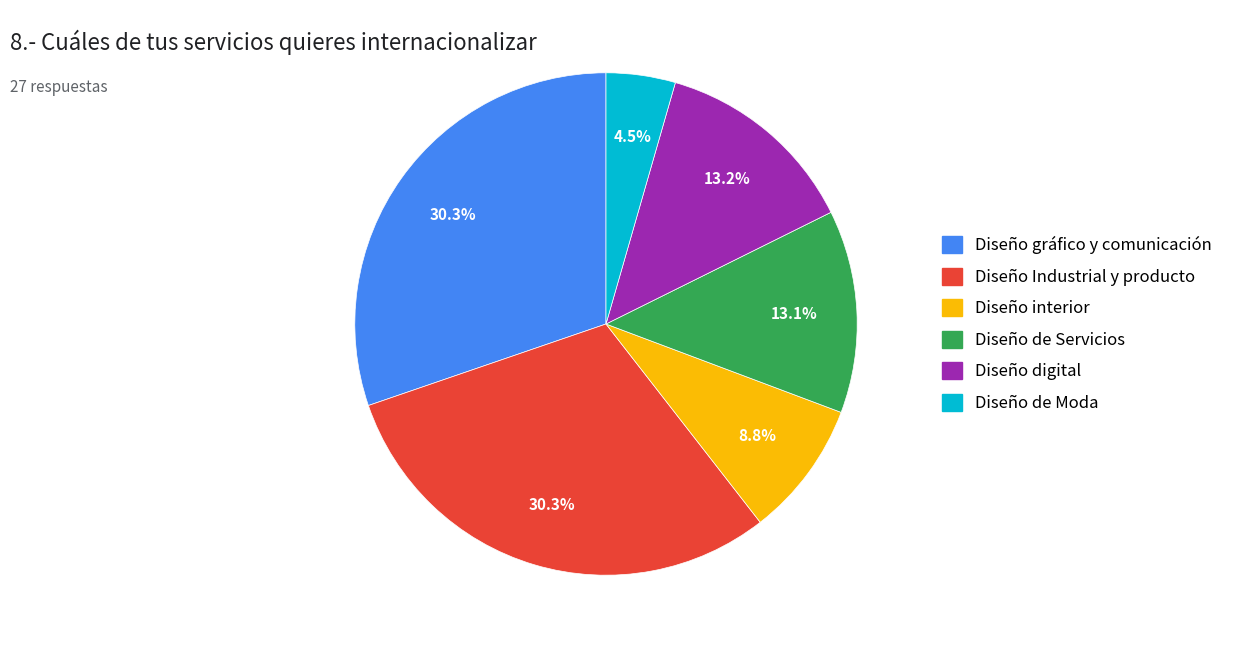

Is the sum of Diseño gráfico y comunicación and Diseño interior greater than half?

No